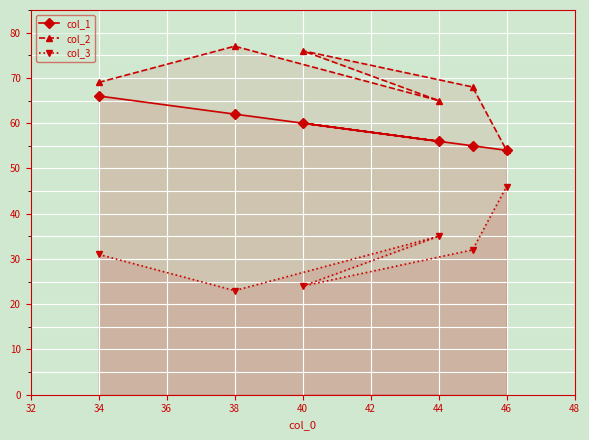

Does the chart display data point markers on the line(s)?

Yes